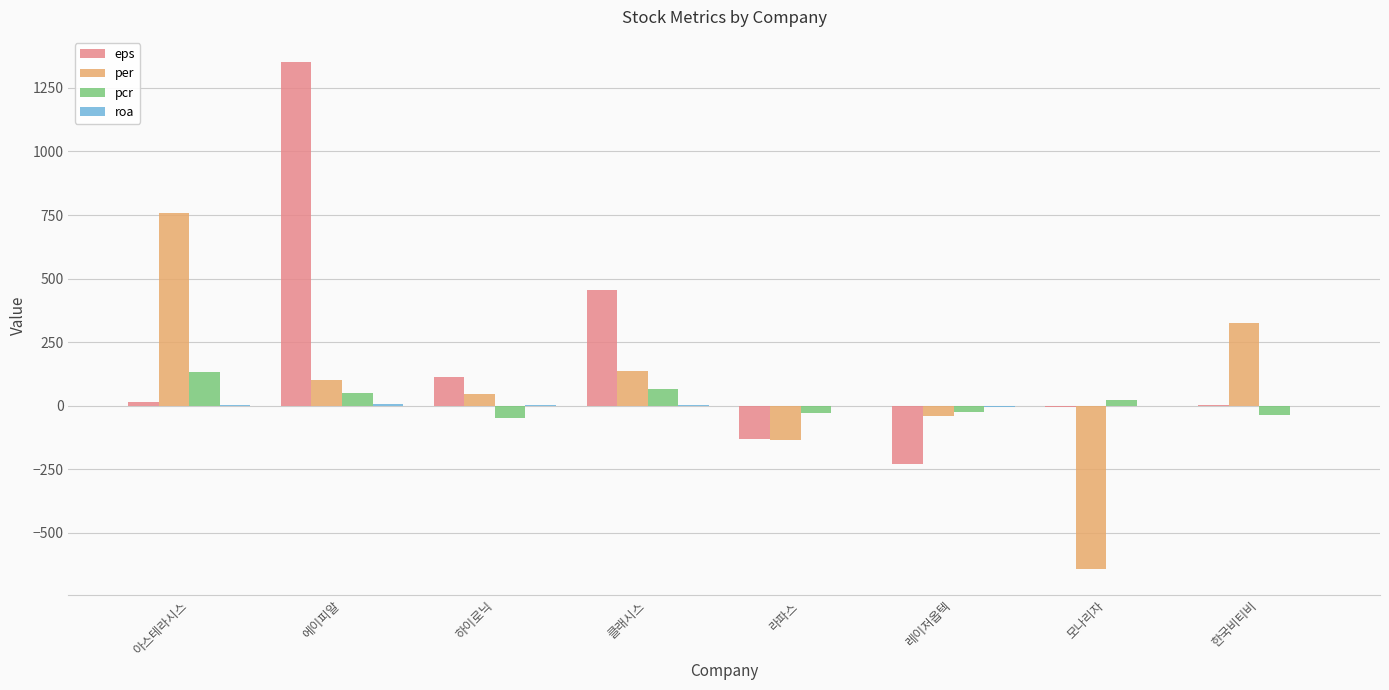

Between 에이피알 and 라파스, which series saw the biggest shift?

eps